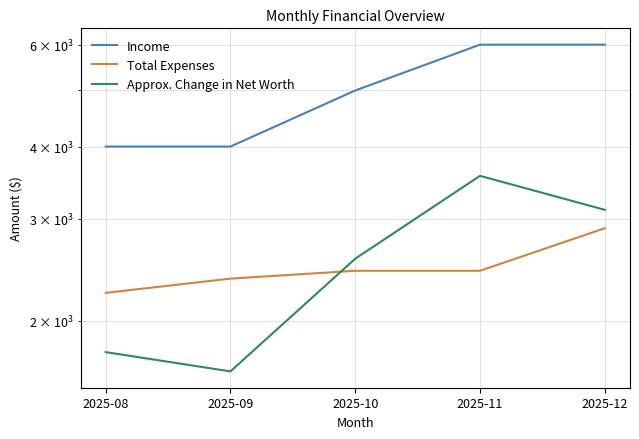

How many interior local peaks does the Approx. Change in Net Worth series have?

1